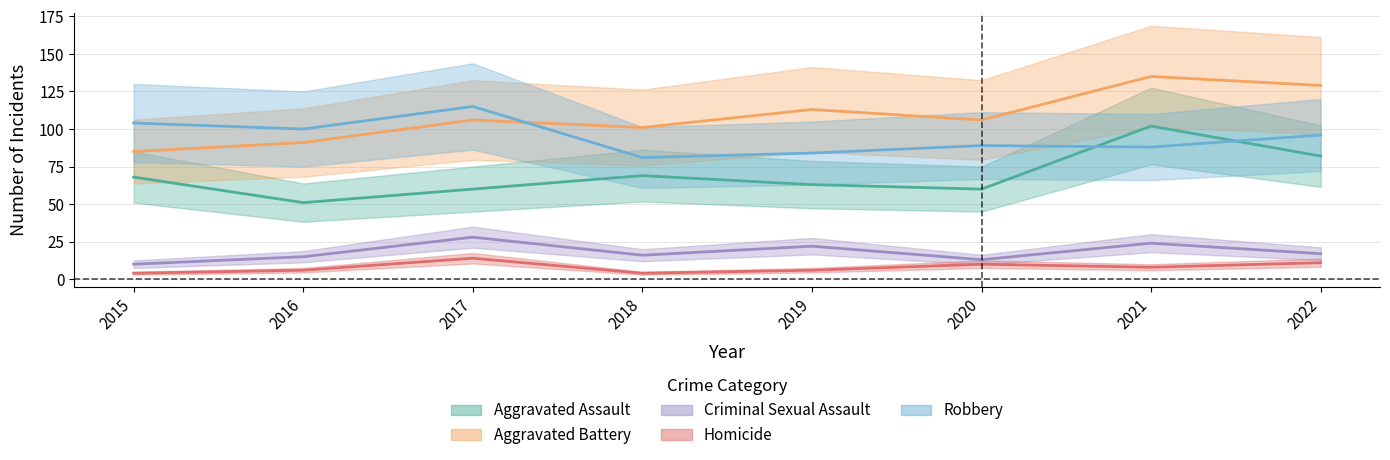

The Robbery series shows 40 at 2017. True or false?

False